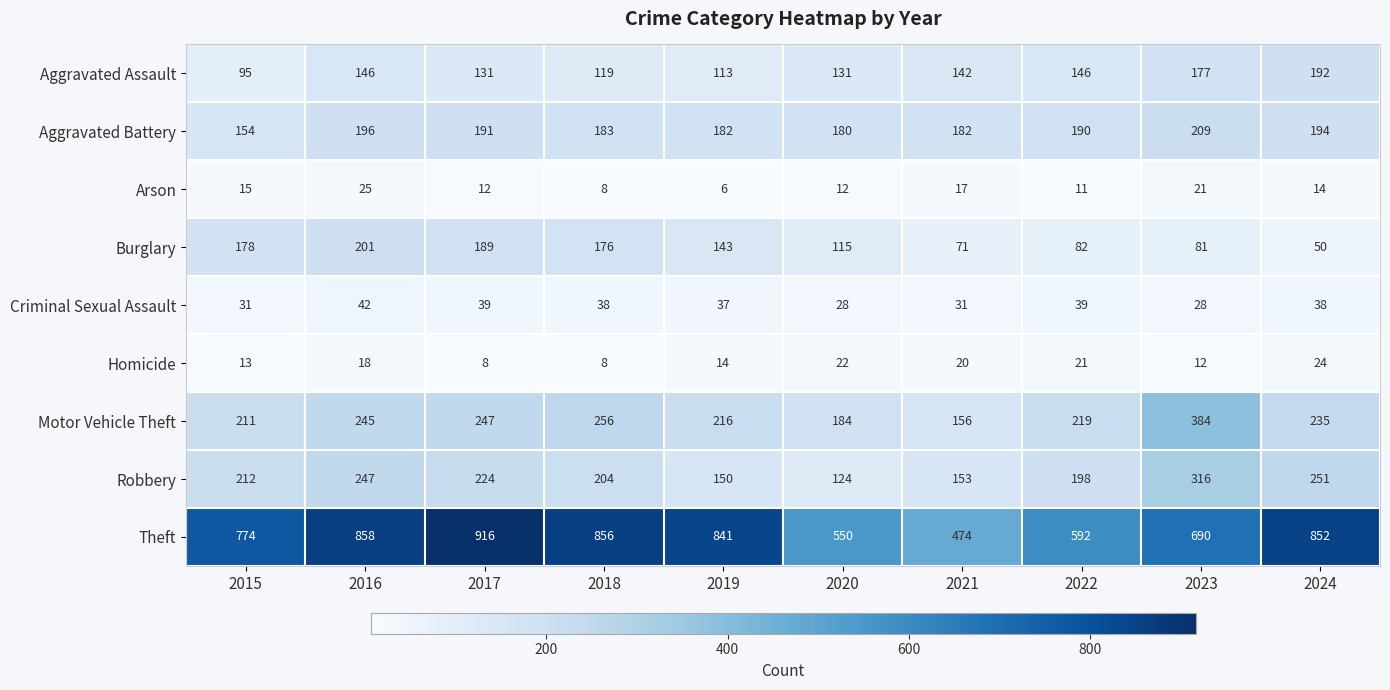

The Robbery series shows 153 at 2021. True or false?

True